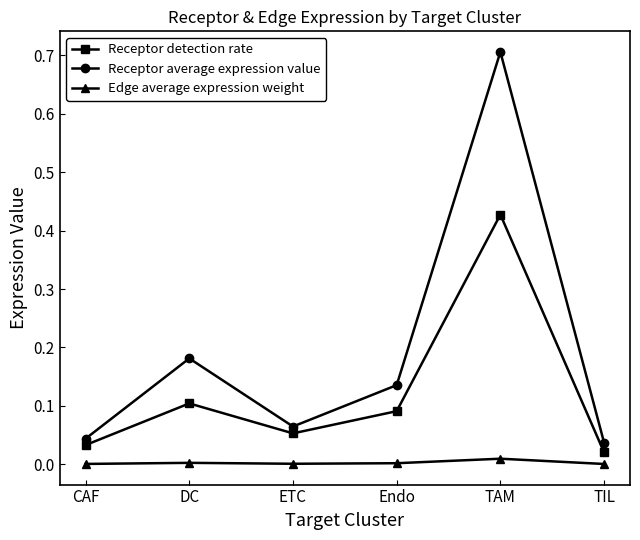

Is it true that Receptor average expression value equals 0.0 at CAF?

True